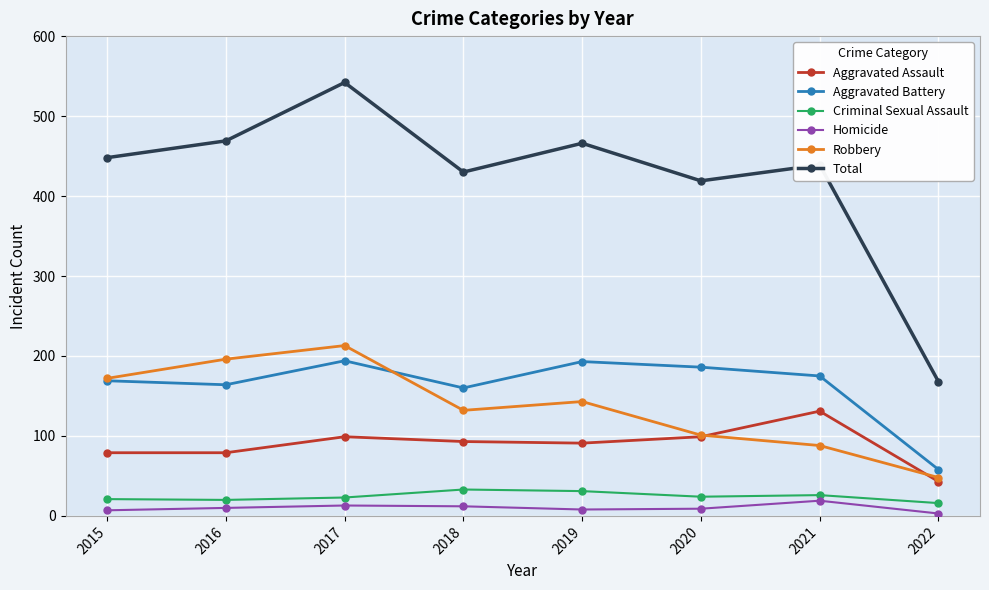

At which category is the sum across all series the highest?

2017